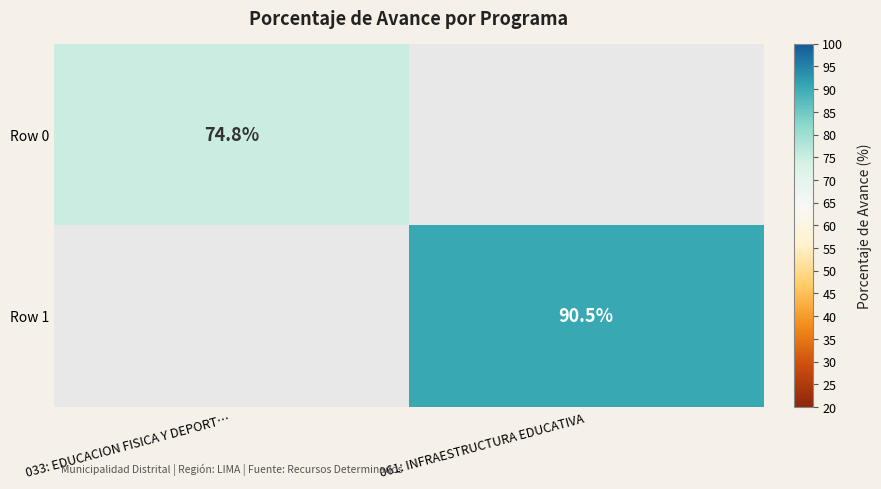

The Row 0 series shows 127.4 at 033: EDUCACION FISICA Y DEPORT…. True or false?

False